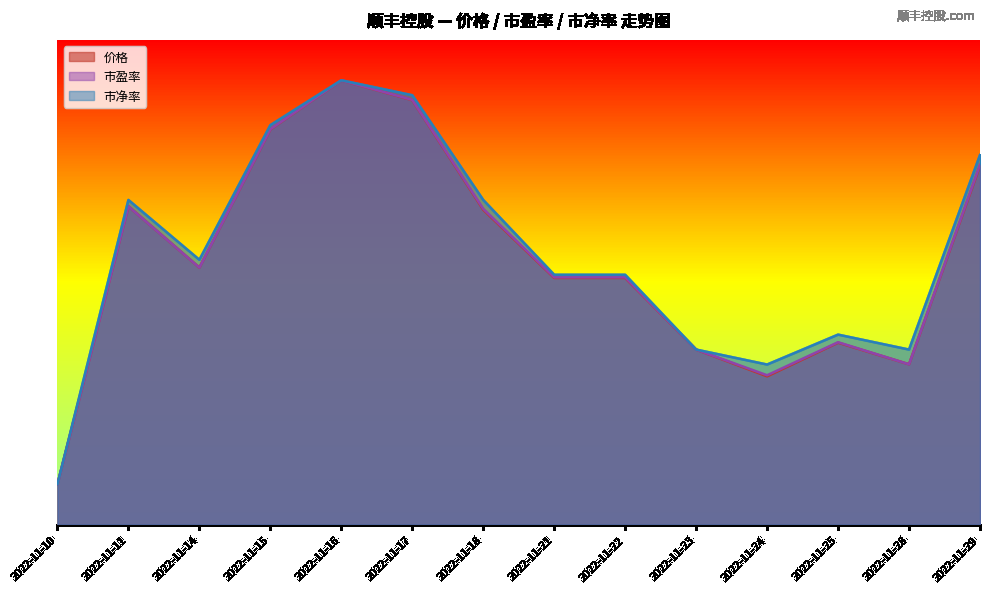

In 市盈率, how many points are higher than both neighbors (excluding endpoints)?

3